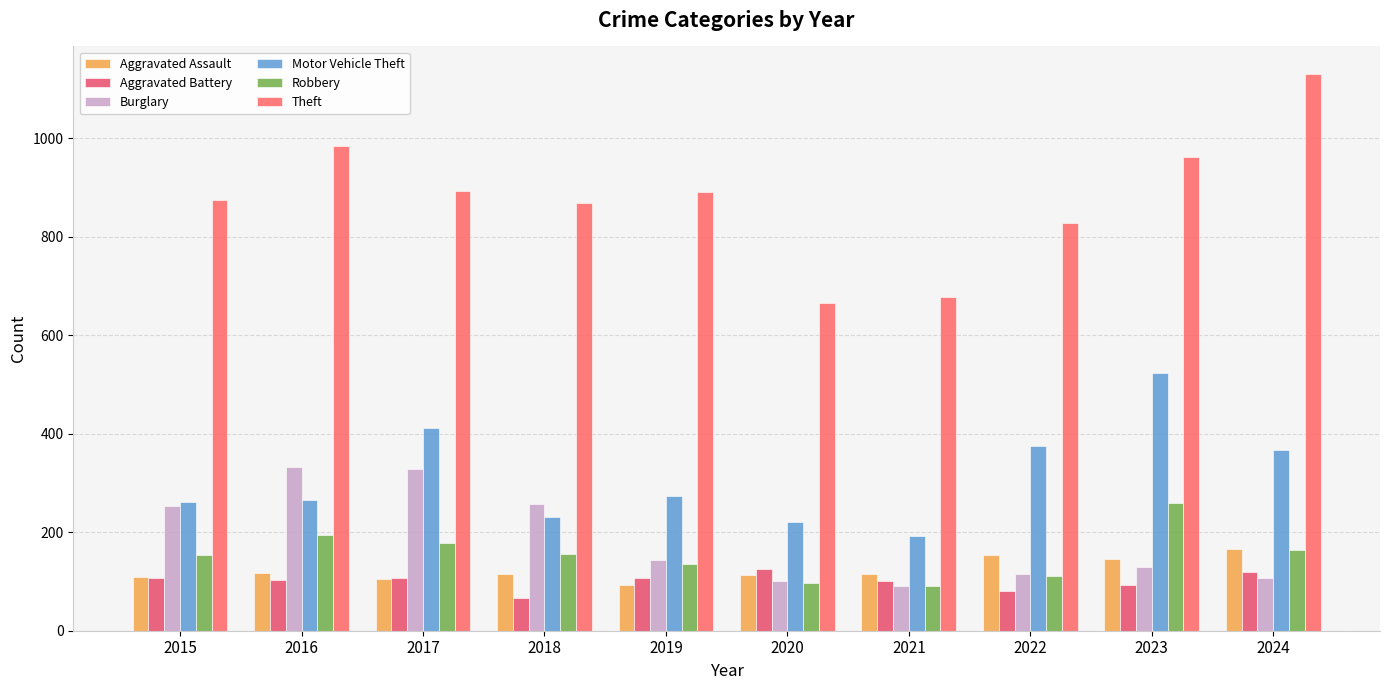

Is it true that Aggravated Battery equals 38 at 2018?

False